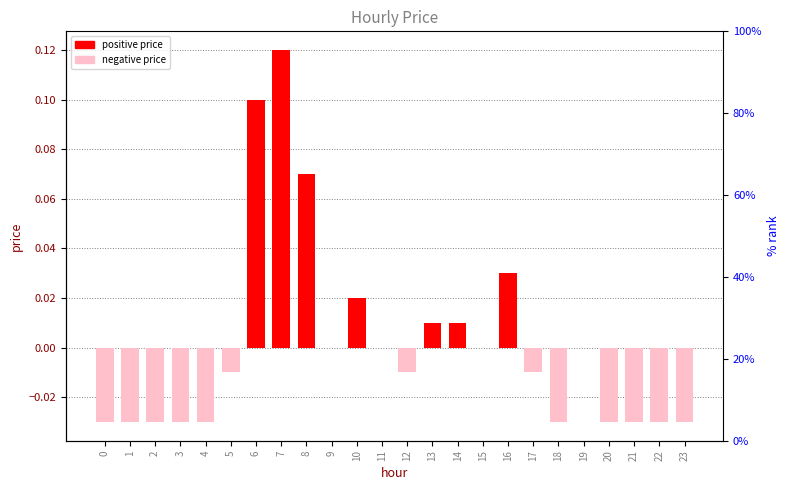

How many data points are above 0?

7